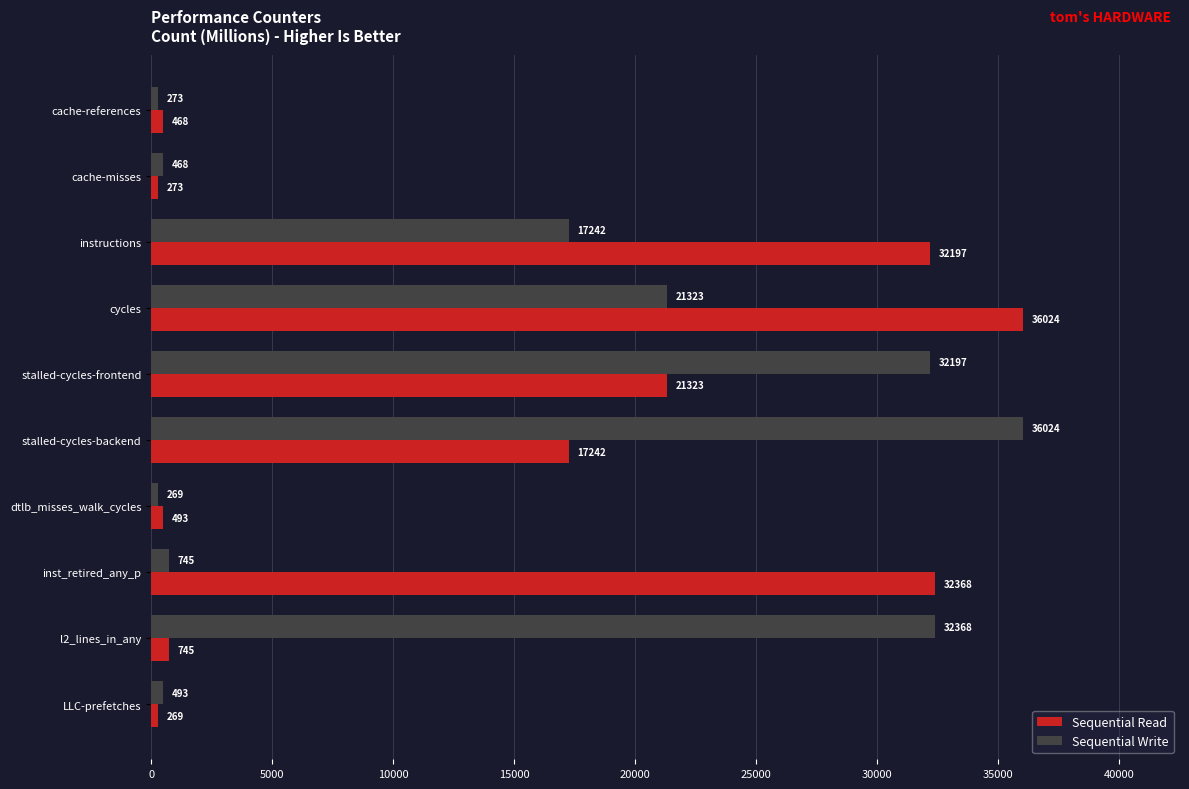

At which category is the sum across all series the highest?

cycles